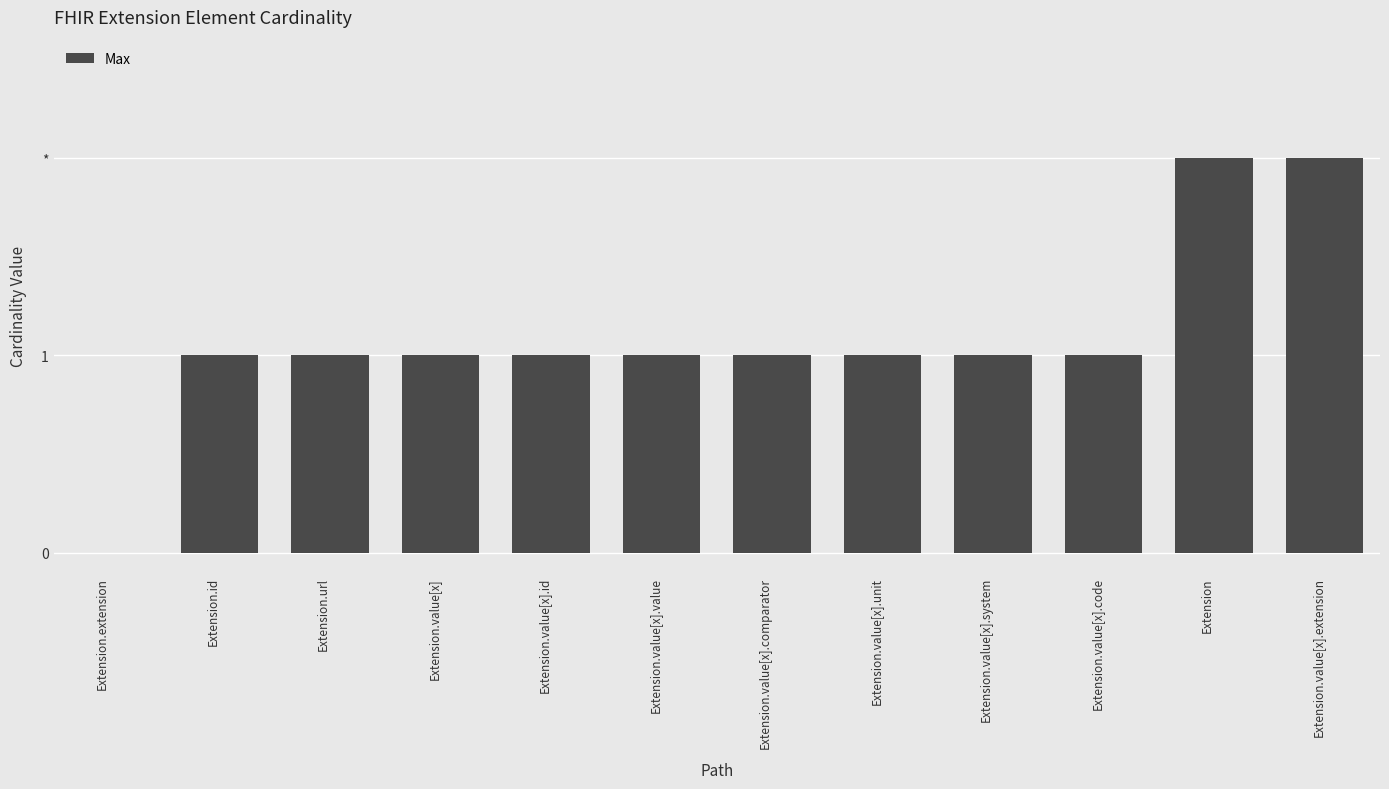

What is the label of the 6th bar from the left?

Extension.value[x].value